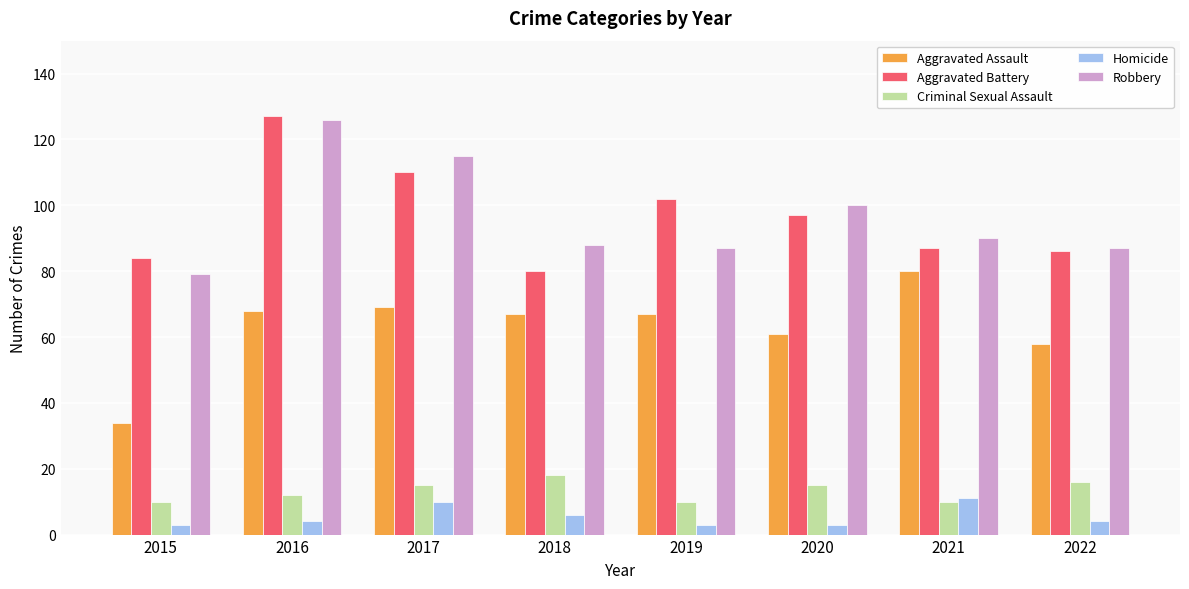

True or false: Aggravated Battery has a value of 57 at 2021.

False